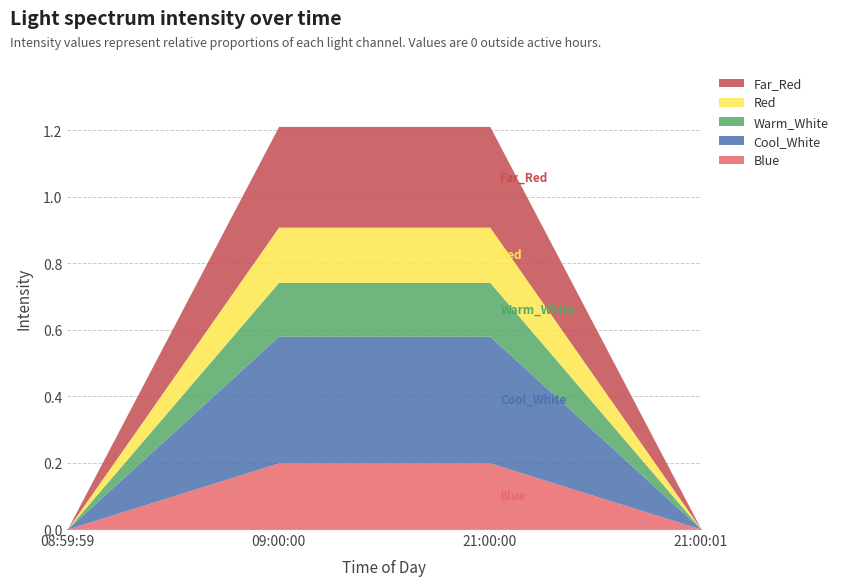

Where is Warm_White nearest to the value 0?

08:59:59